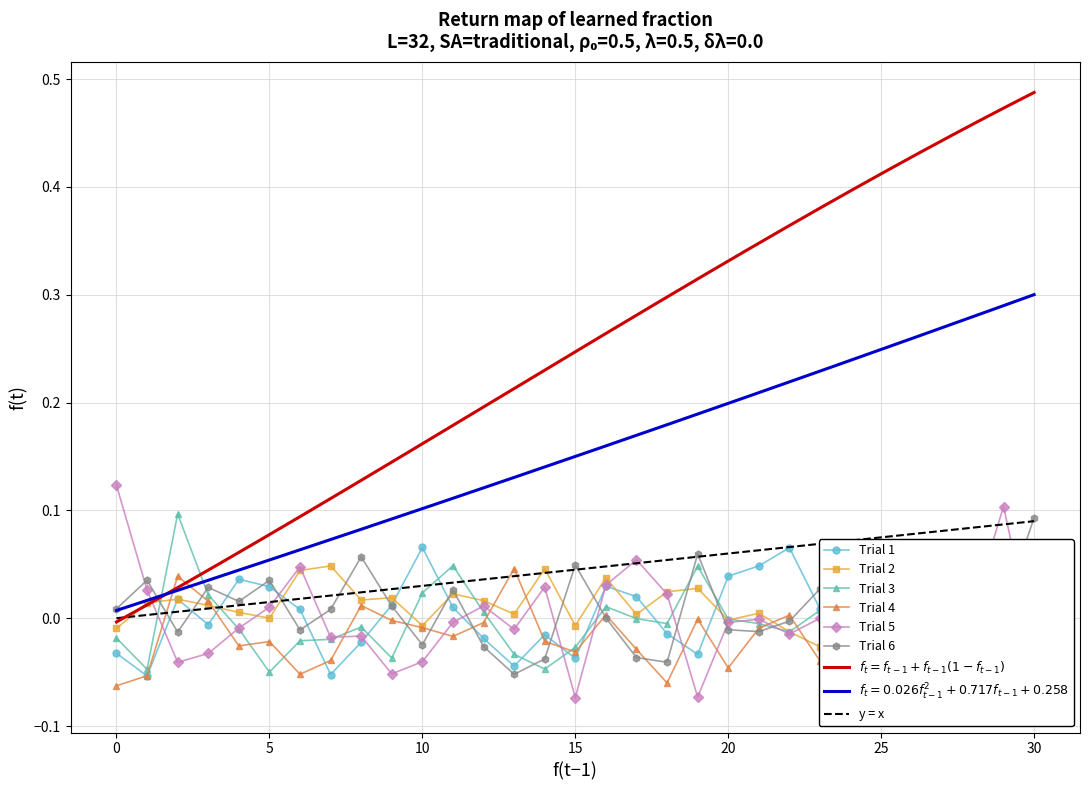

How many times do row_0 and row_5 cross each other?

14